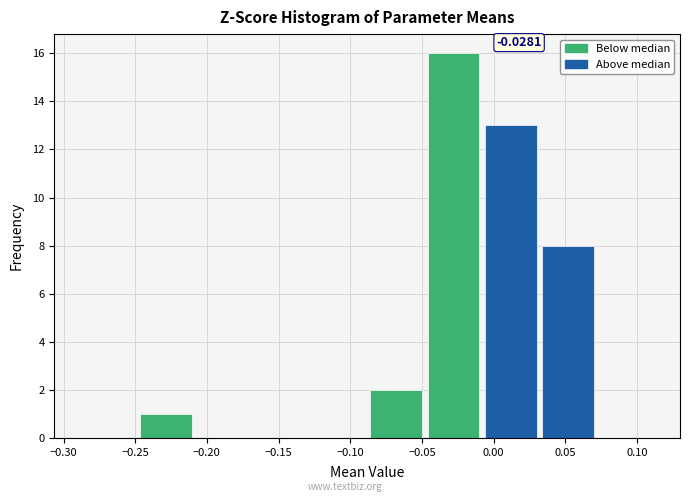

Over which range of the x-axis is the bar tallest?

-0.05 to -0.01